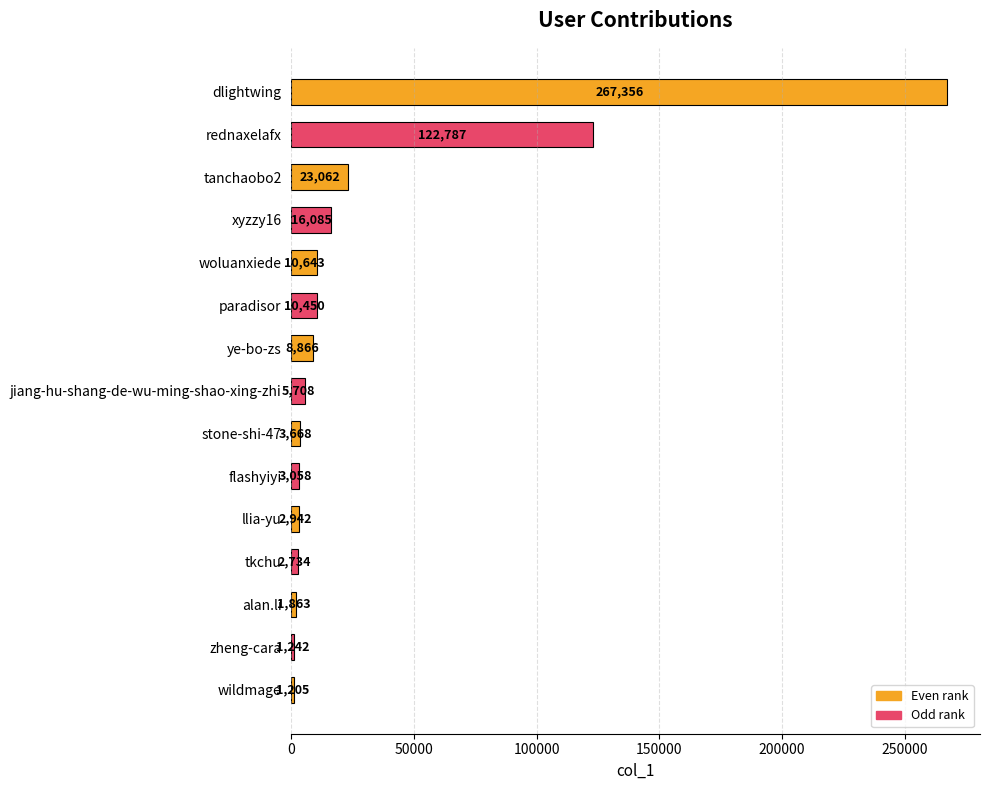

Where is the data nearest to the value 134280?

rednaxelafx